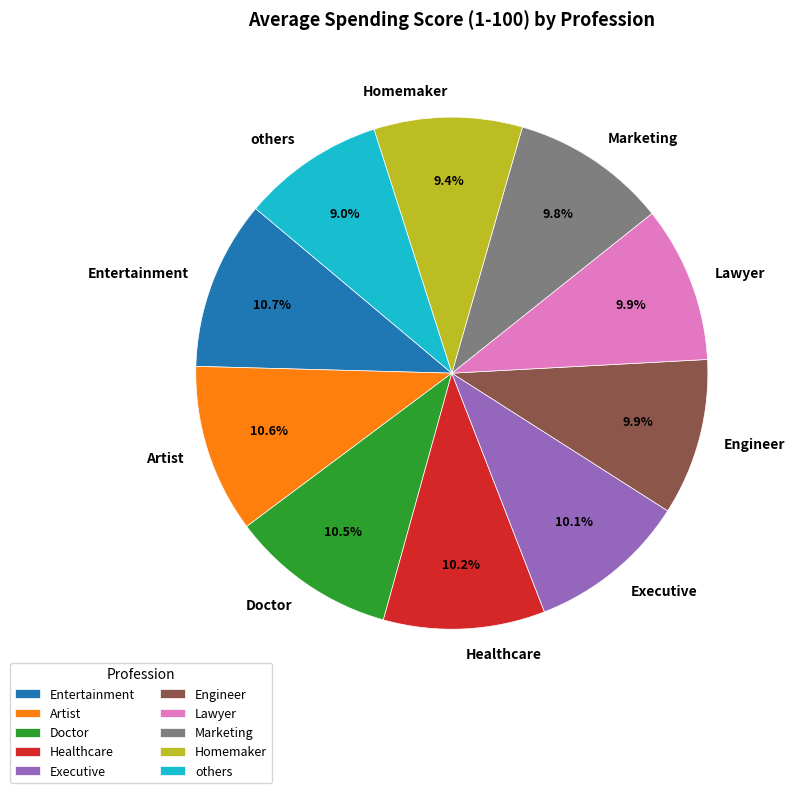

Is Artist the majority of the pie?

No